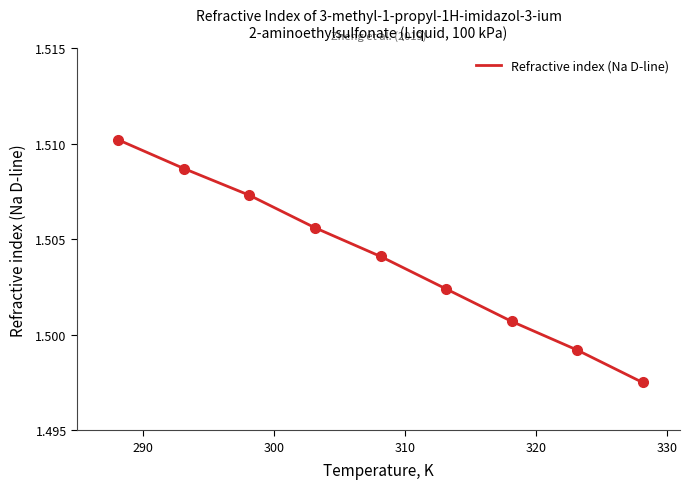

How many lines are shown in the chart?

1